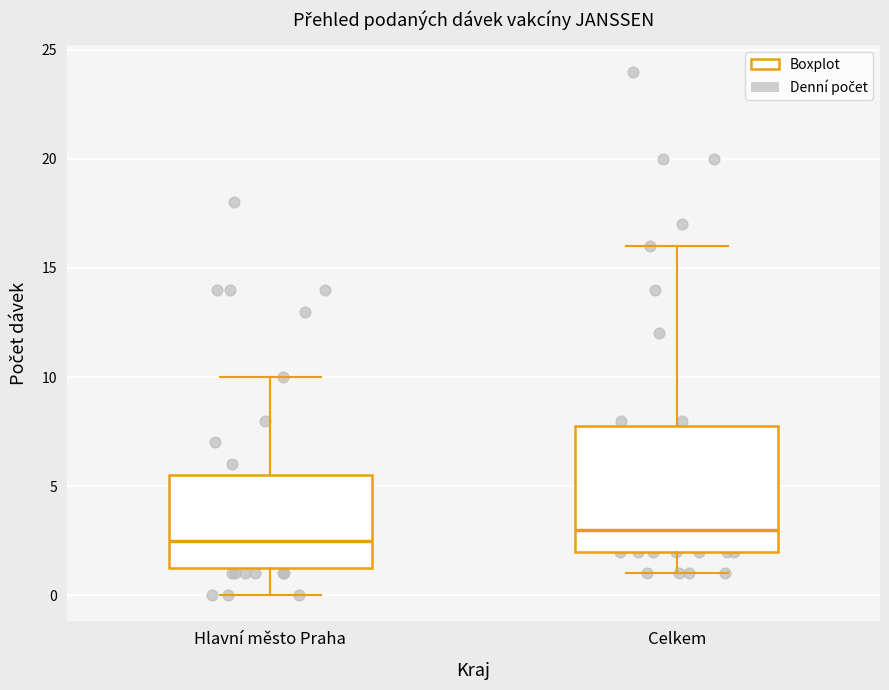

Where does the upper whisker of the box for Hlavní město Praha end on the y-axis? The values are not printed on the chart, so give them approximately, as read against the axis.

10.0